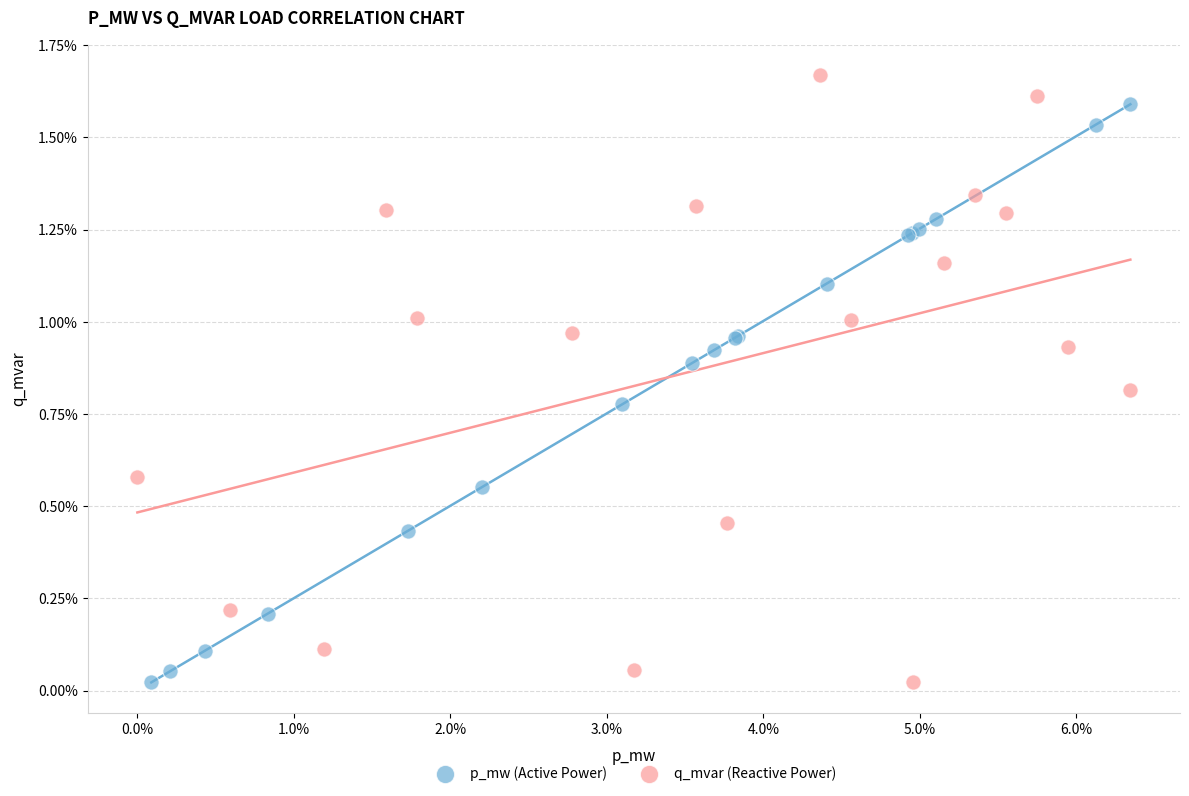

What are all the series names shown in the legend?

p_mw (Active Power), q_mvar (Reactive Power)